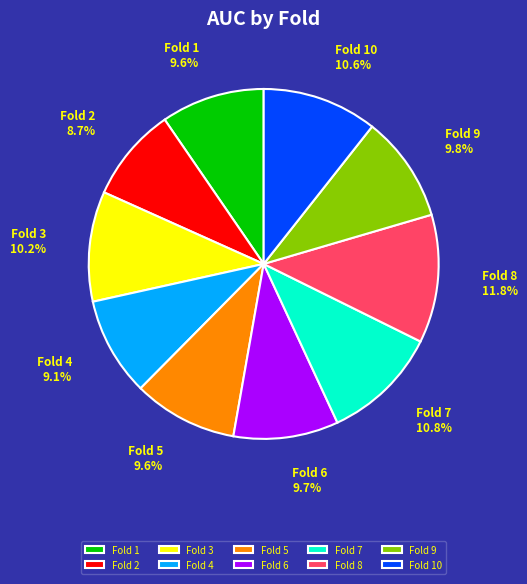

What is the total percentage of Fold 7 and Fold 6?

20.5%